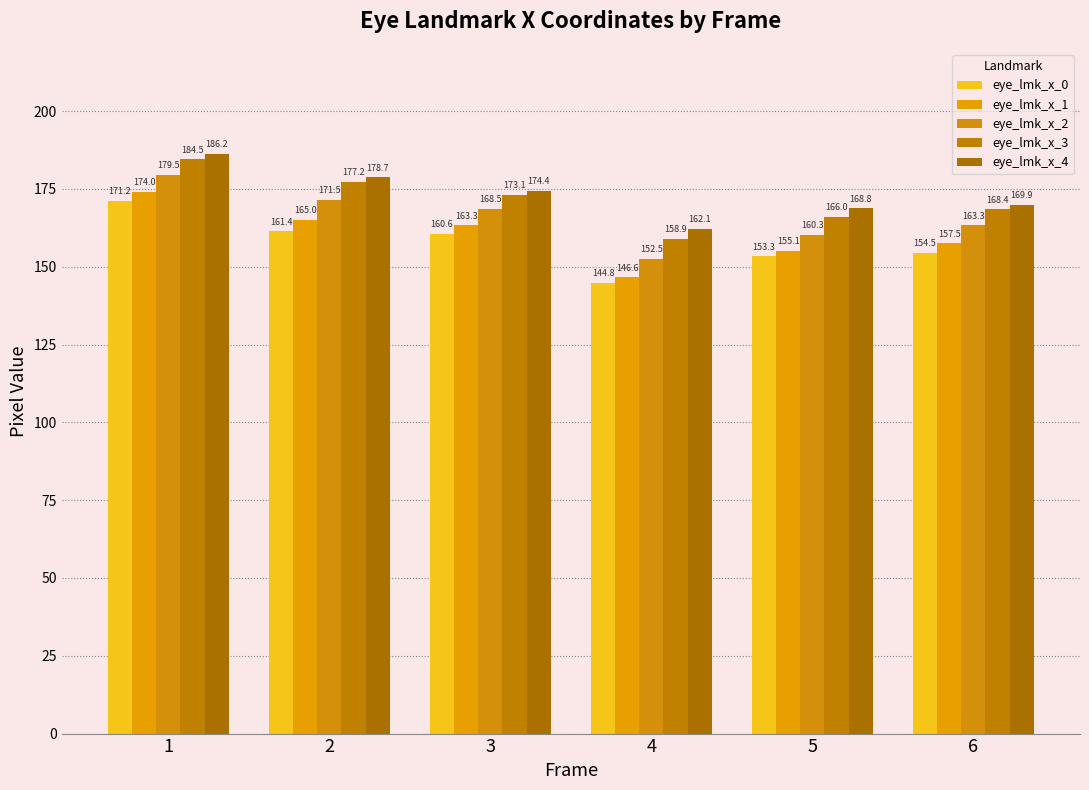

At how many categories does at least one series exceed 171?

3